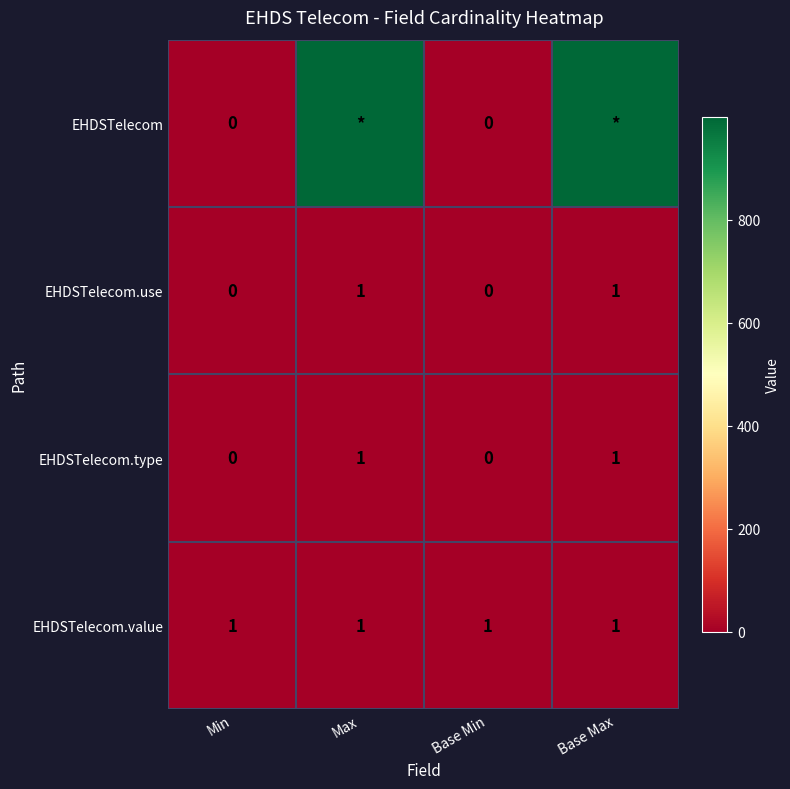

Is the value of EHDSTelecom.type at Base Min greater than the value of EHDSTelecom.value at Base Max?

No